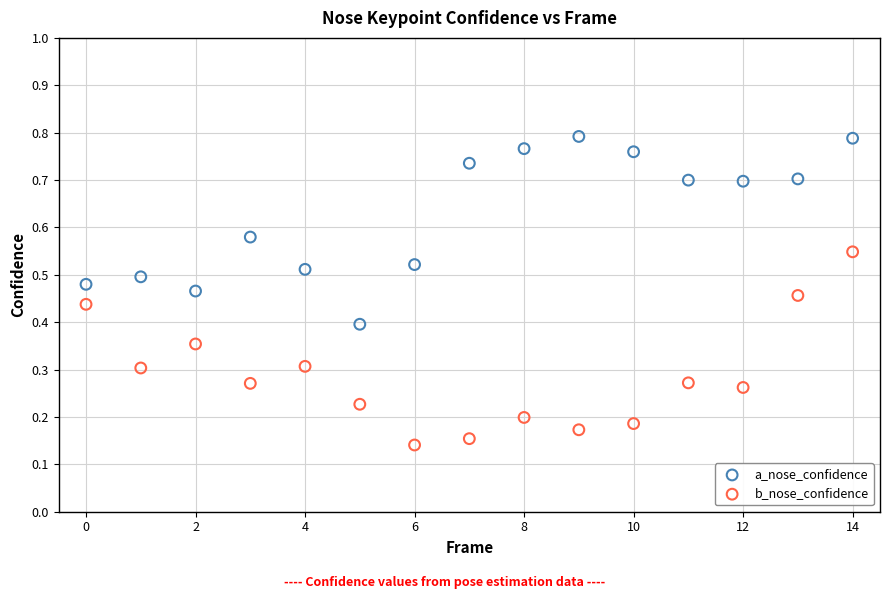

Which series has the largest Y range (max minus min)?

b_nose_confidence